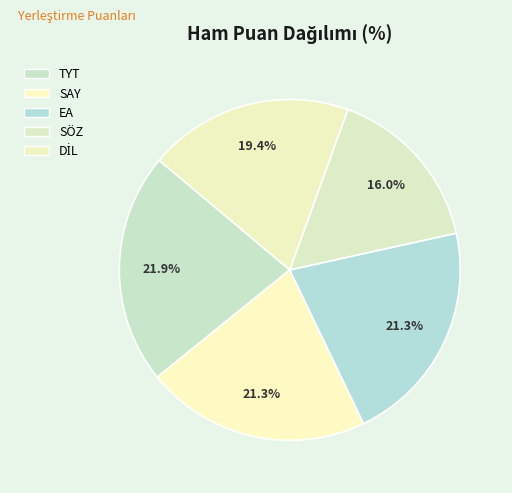

True or false: TYT accounts for 11% of the total.

False